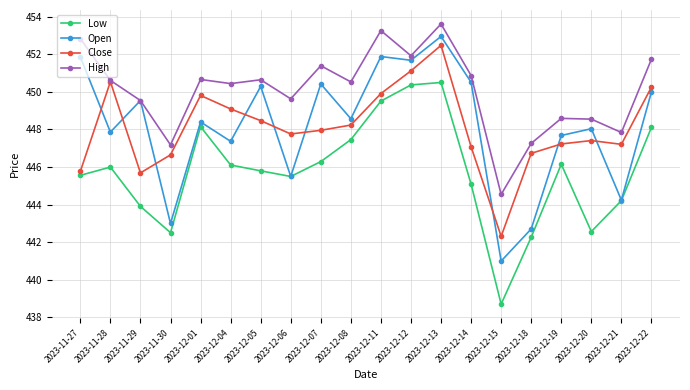

Count the number of categories in the chart.

20